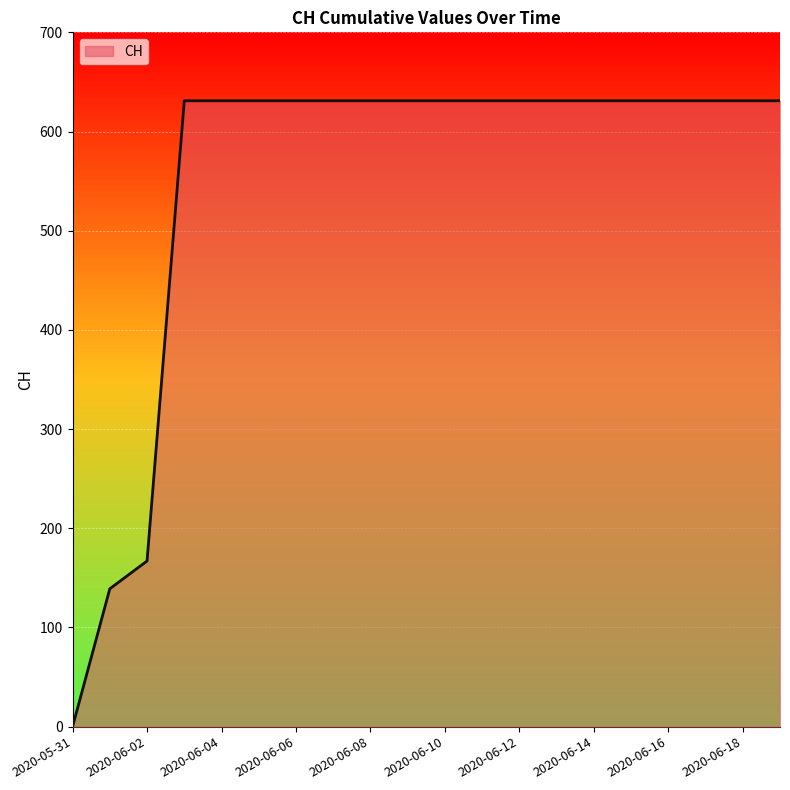

What is the greatest value displayed?

631